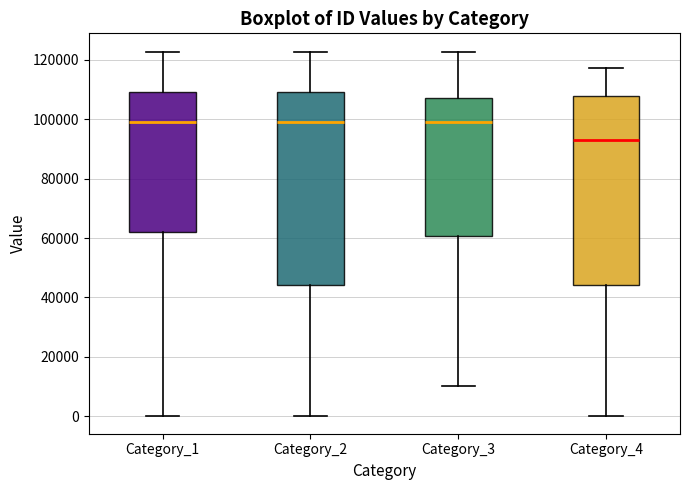

Reading left to right, transcribe this box plot: for each box, give where its median line is, the range the box spans, and where its two whiskers end, as read against the y-axis. The values are not printed on the chart, so give them approximately, as read against the axis.

Category_1: median 100000, box 62000 to 110000, whiskers 0 to 122000
Category_2: median 98000, box 44000 to 110000, whiskers 0 to 122000
Category_3: median 100000, box 60000 to 108000, whiskers 10000 to 122000
Category_4: median 94000, box 44000 to 108000, whiskers 0 to 118000